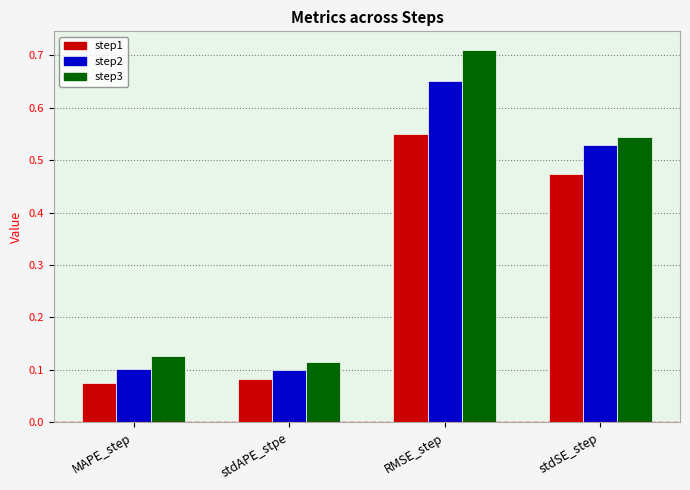

The step3 series shows 0.2 at stdAPE_stpe. True or false?

False